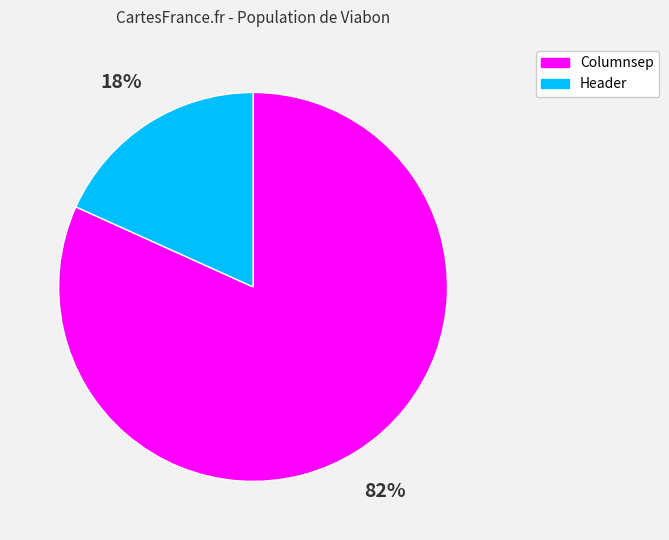

Rank the categories by value from highest to lowest.

Columnsep, Header